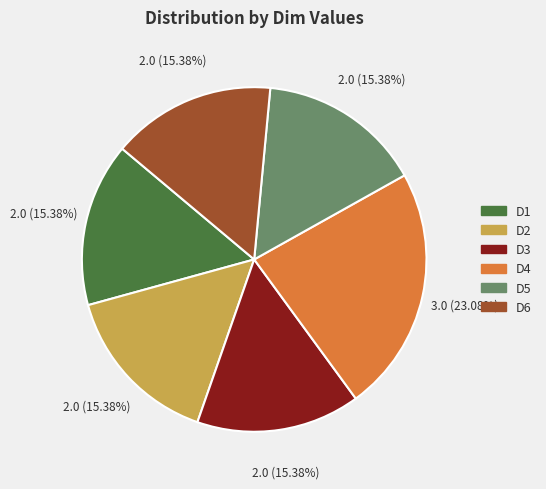

Is it true that D2 is 15% of the pie?

True